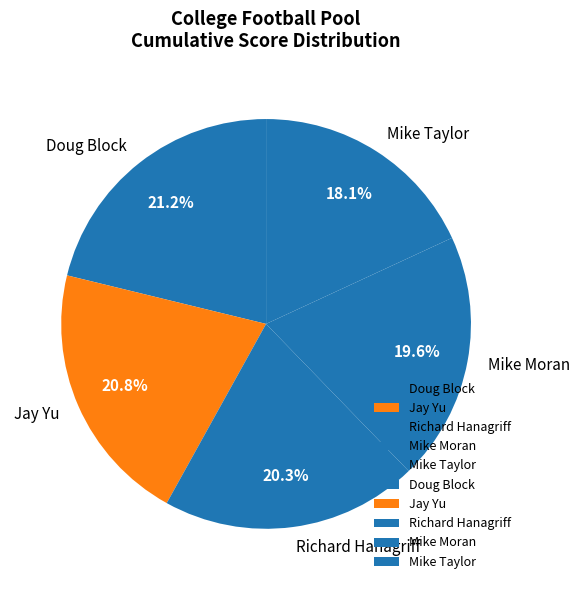

What is the ratio of the value at Jay Yu to the value at Doug Block?

1.0